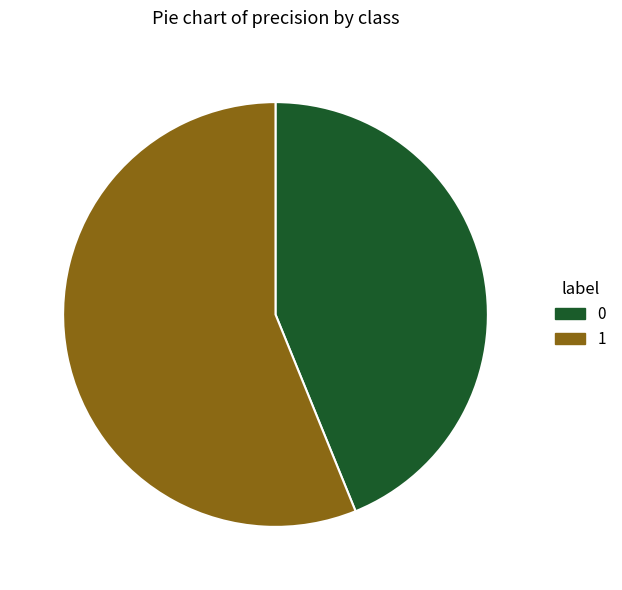

Rank the categories by value from highest to lowest.

1, 0